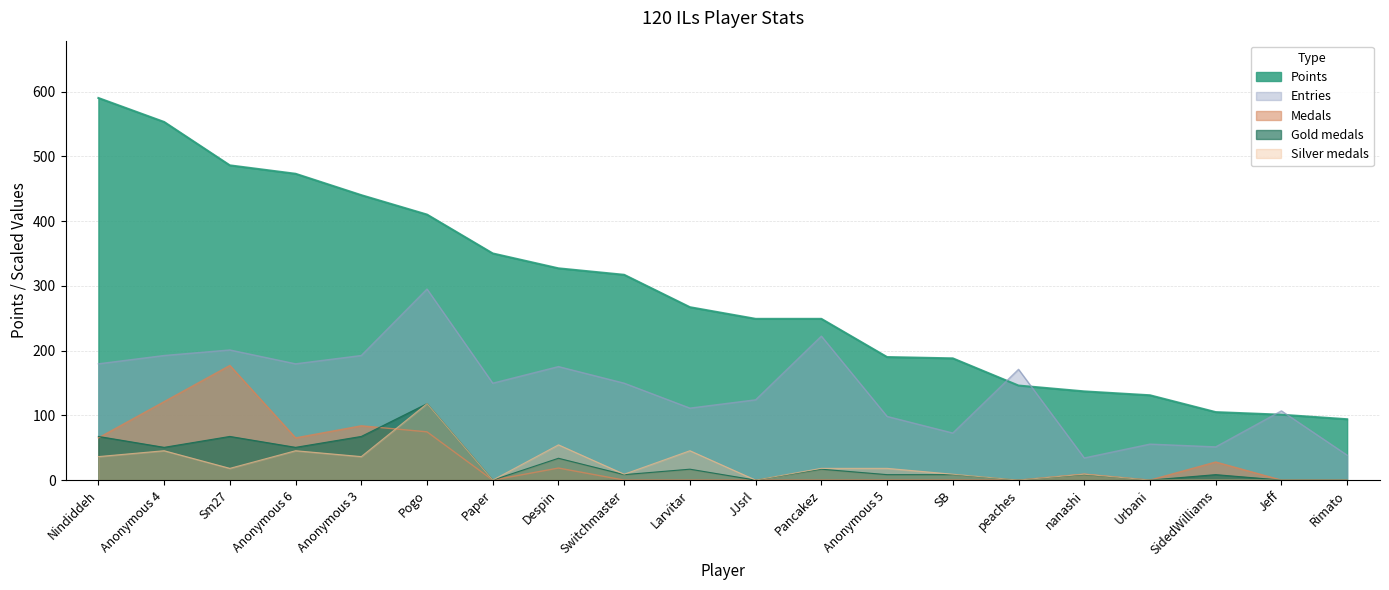

Where does the Silver series first go above 18?

Nindiddeh